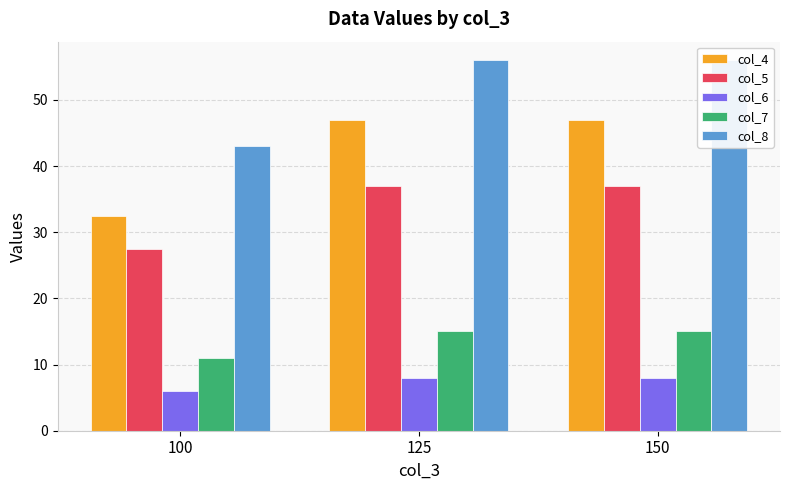

Rank the series by their maximum value, from highest to lowest.

col_8, col_4, col_5, col_7, col_6